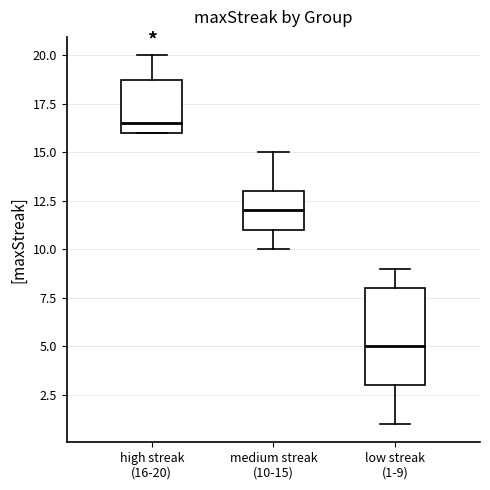

Reading left to right, read every box against the y-axis: the position of its median line, the range the box covers, and the ends of its whiskers. The values are not printed on the chart, so give them approximately, as read against the axis.

high streak (16-20): median 16.5, box 16.0 to 19.0, whiskers 16.0 to 20.0
medium streak (10-15): median 12.0, box 11.0 to 13.0, whiskers 10.0 to 15.0
low streak (1-9): median 5.0, box 3.0 to 8.0, whiskers 1.0 to 9.0